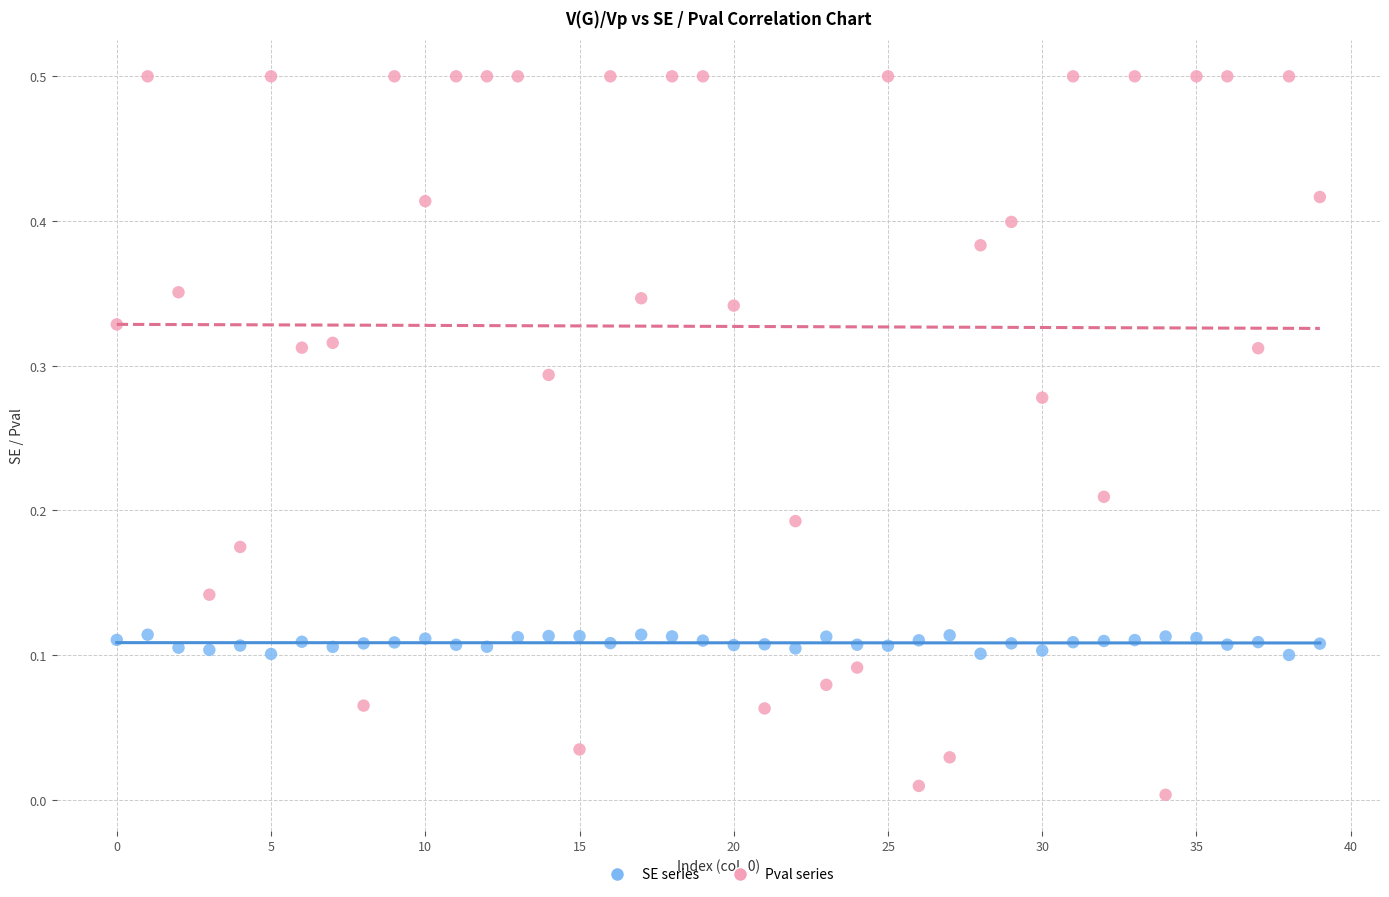

Across all data points, what is the range of Y values (max minus min)?

0.5